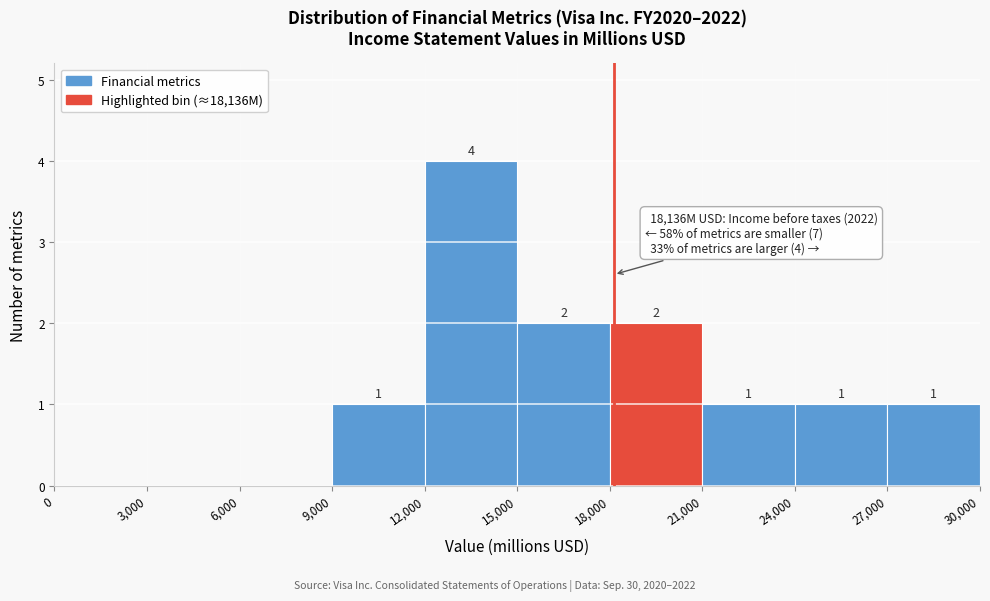

Which range on the x-axis has the tallest bar?

12,000 to 15,000